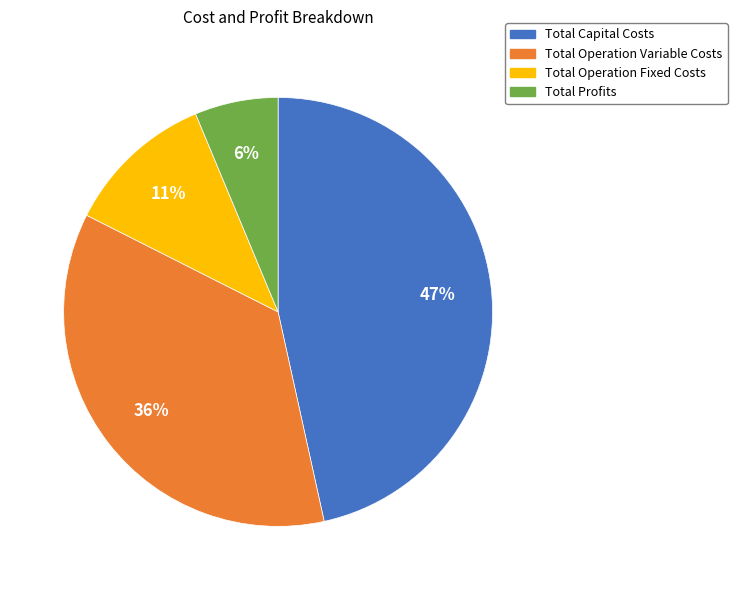

Count the number of slices in the pie.

4